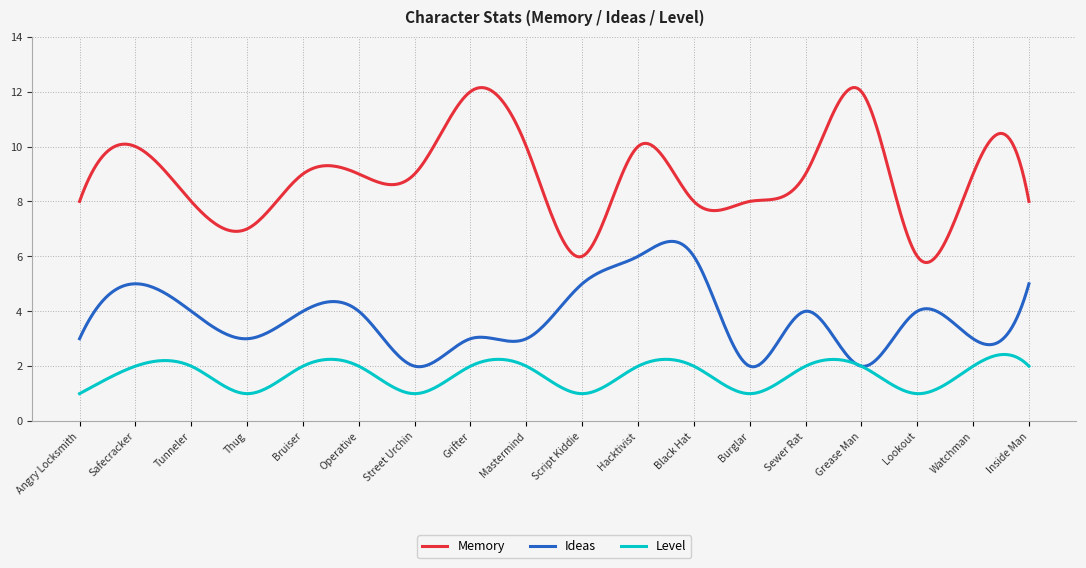

Which series has the largest total across all categories?

Memory